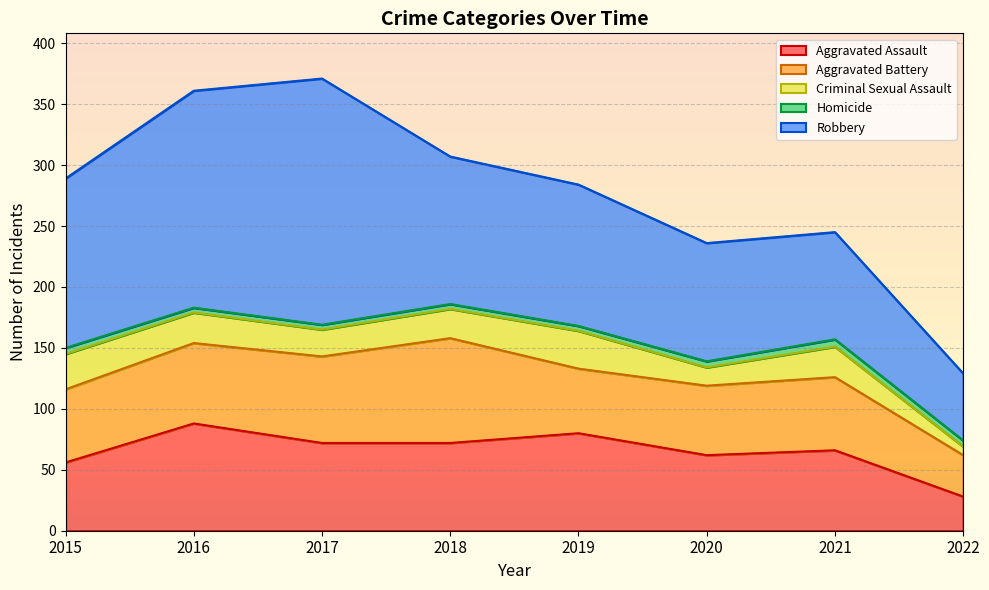

What is the lowest value of the Aggravated Assault series?

28